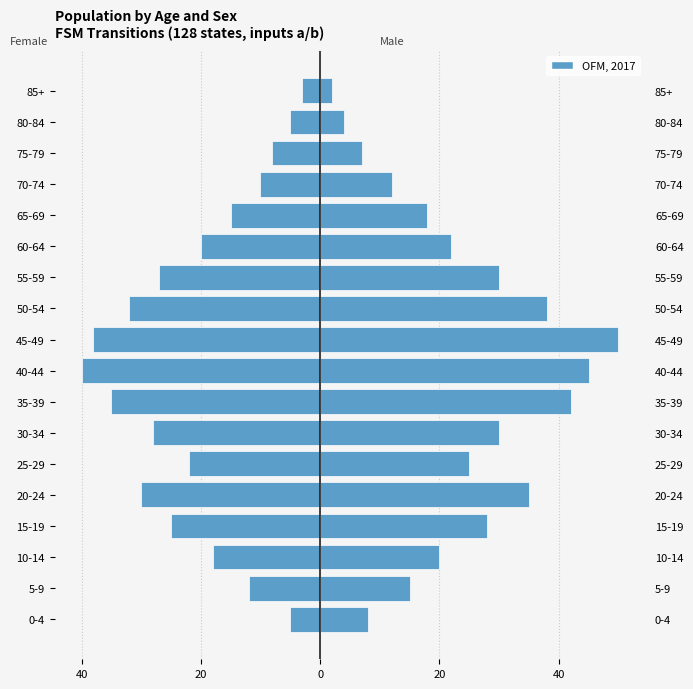

What is the average value of the Male series?

24